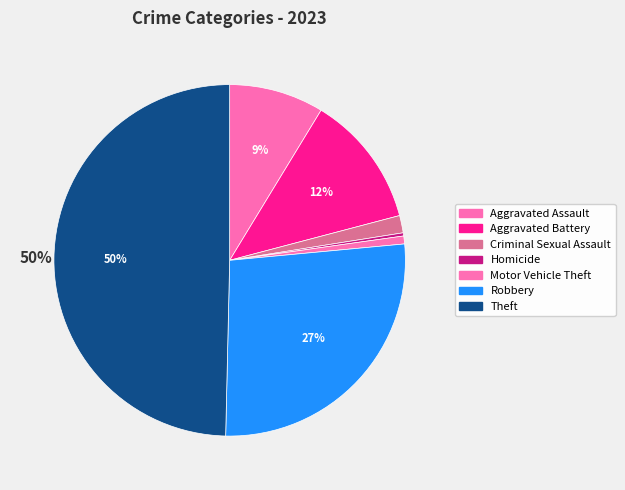

What is the largest slice in the pie chart?

Theft